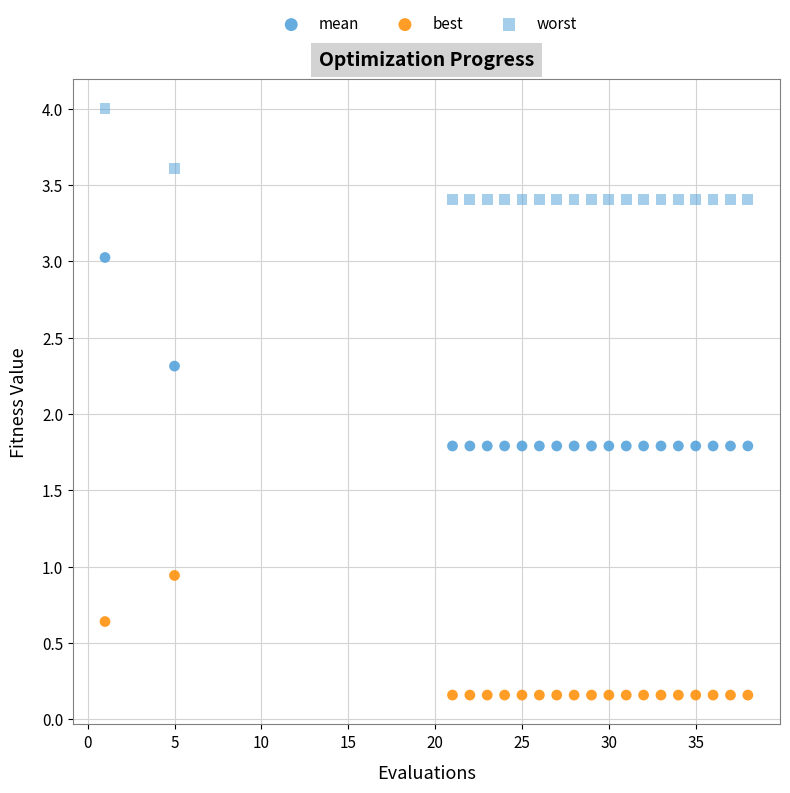

How many points are shown in the scatter plot?

60